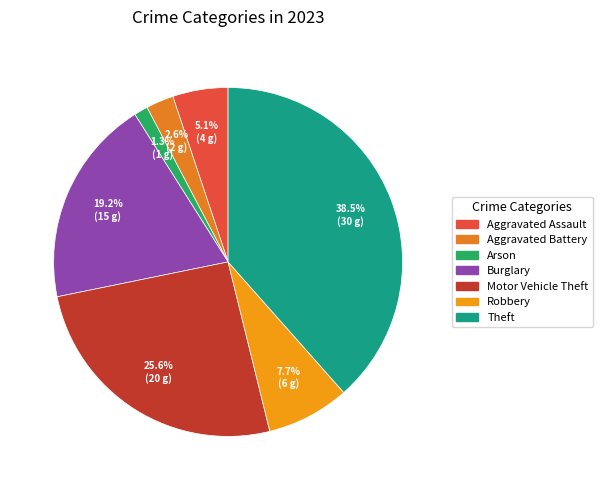

Count the number of slices in the pie.

7